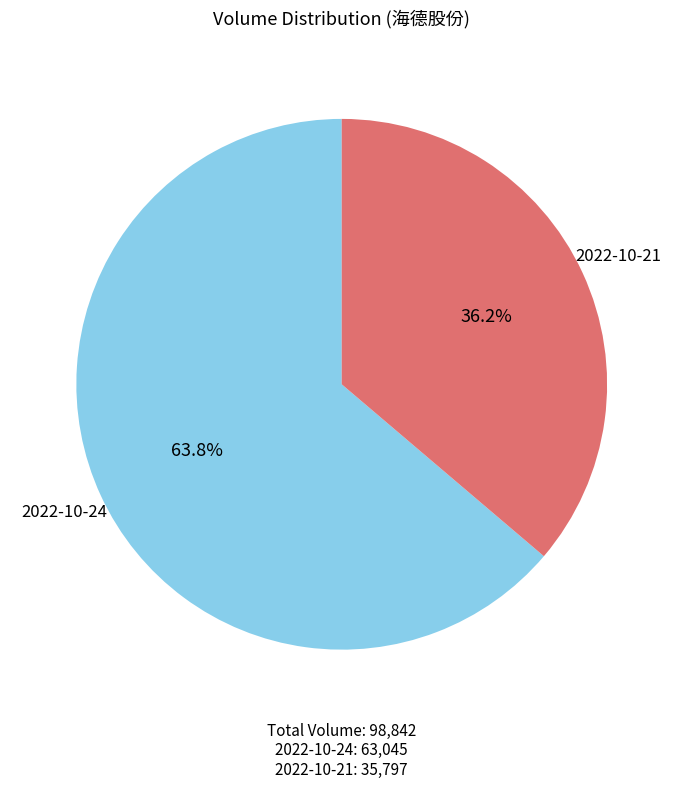

Does any single category account for the majority?

Yes